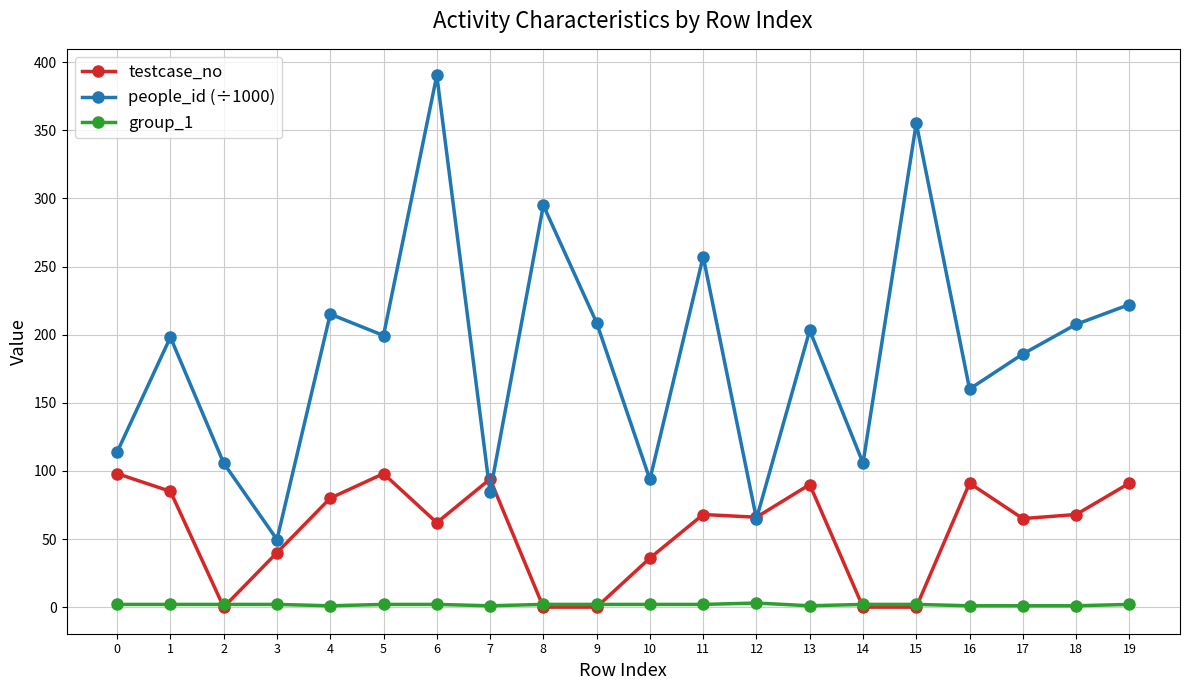

The value of group_1 at 15 is 2.0. True or false?

True